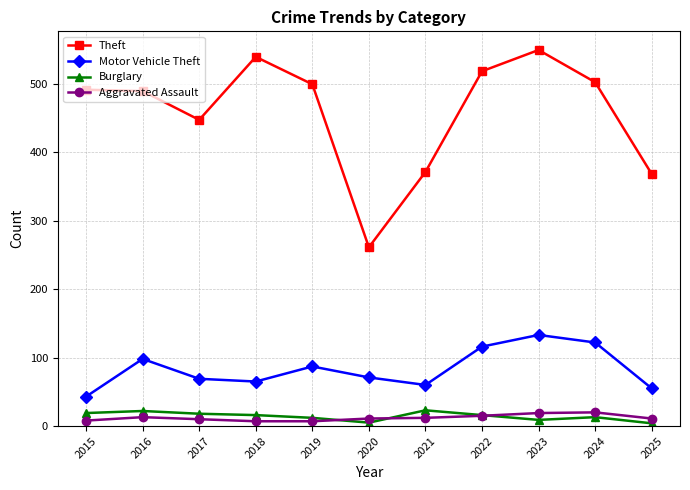

What is the sum of the Aggravated Assault values at 2022 and 2019?

22